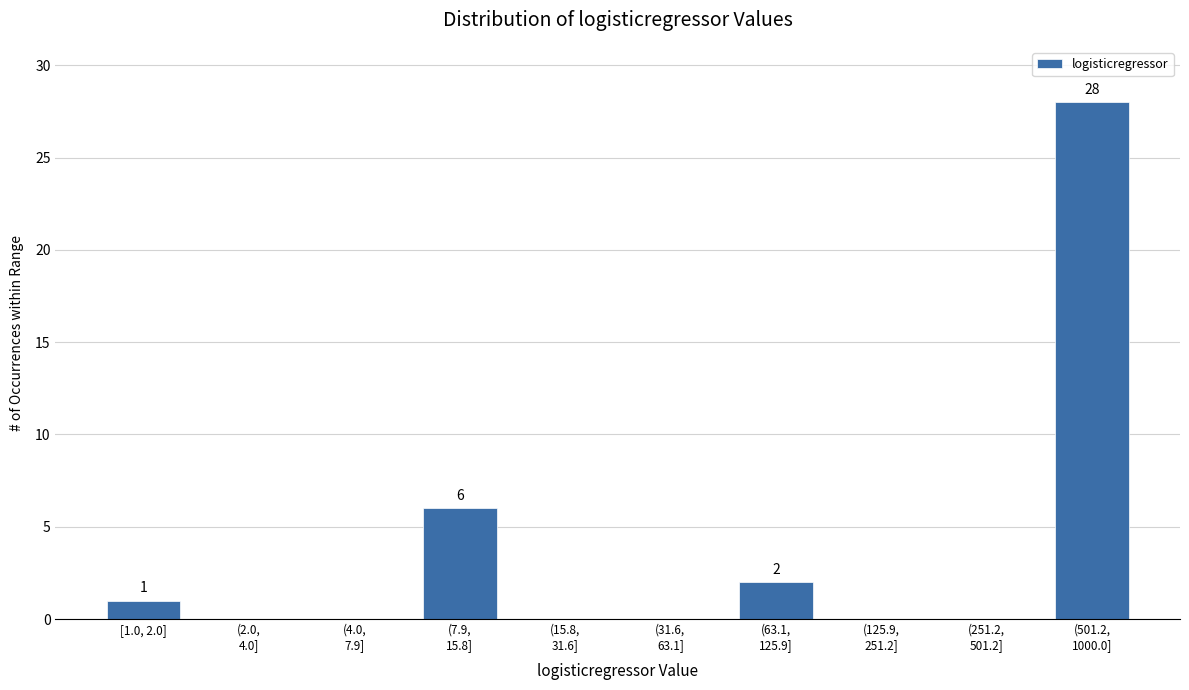

What is the sum of all values?

37